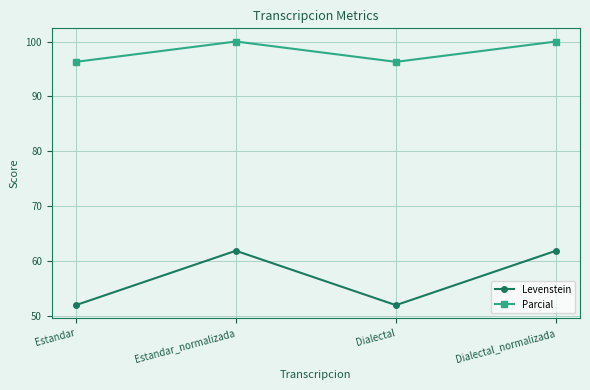

Reading left to right, what are all the values shown in this chart?

Levenstein: 52.0	61.9	52.0	61.9
Parcial: 96.3	100.0	96.3	100.0